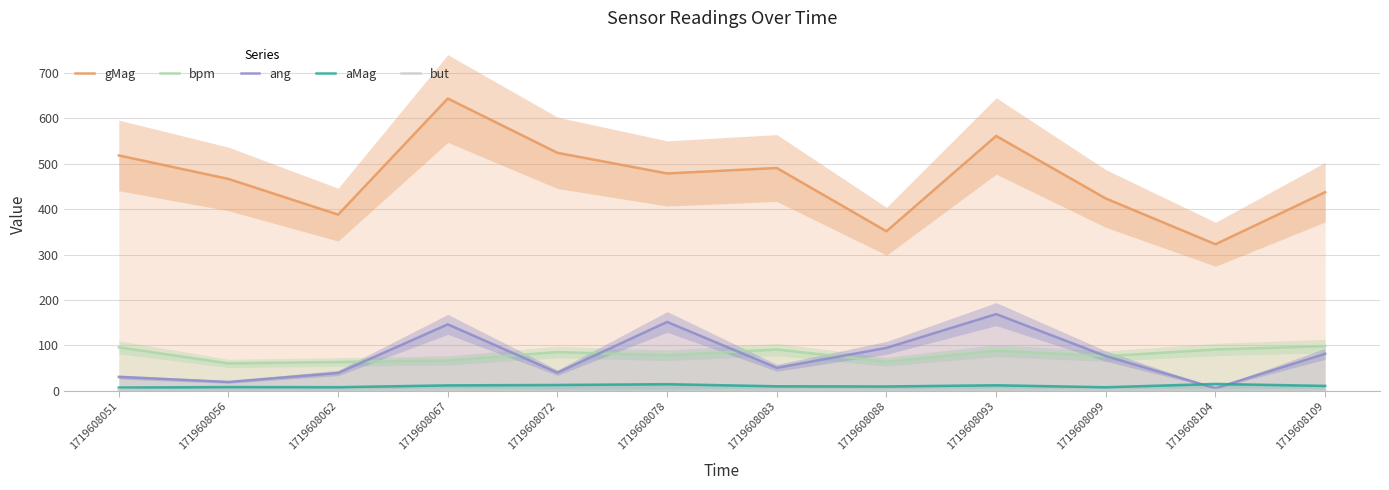

True or false: bpm and gMag intersect in this chart.

False